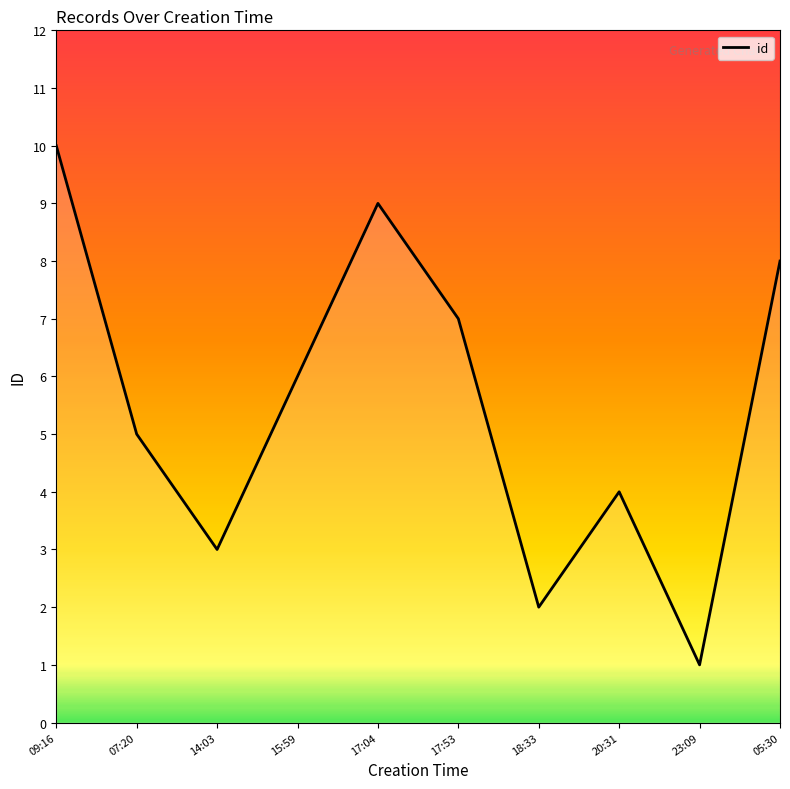

Which label corresponds to the smallest value in the chart?

23:09